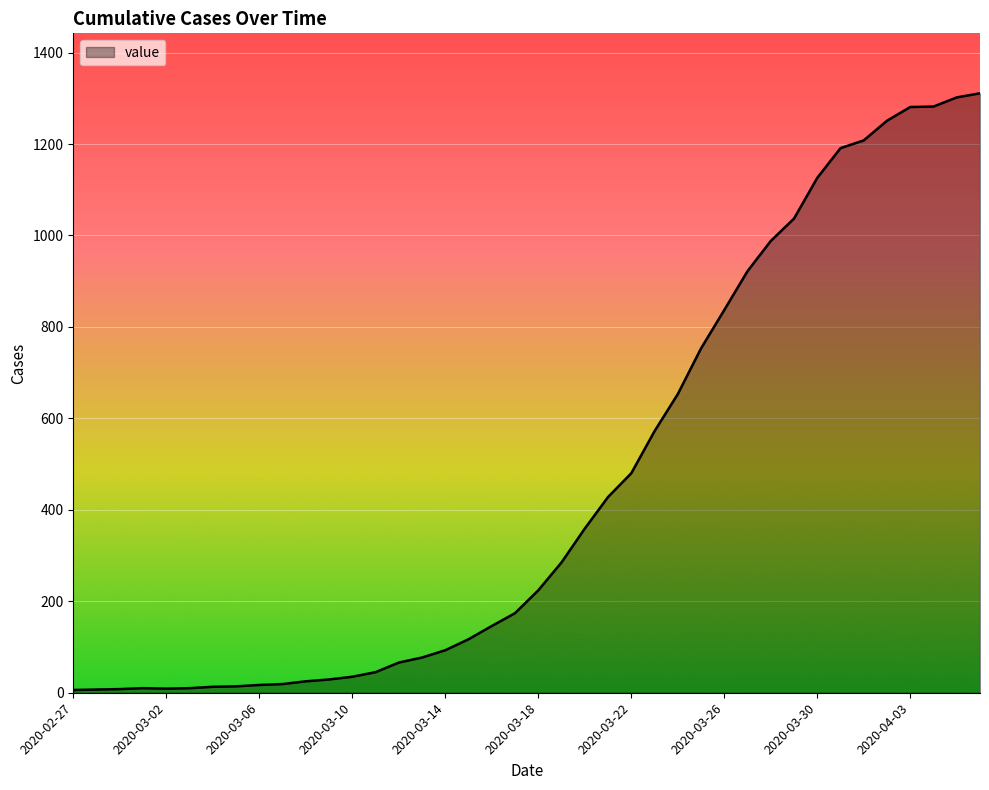

What is the greatest value displayed?

1311